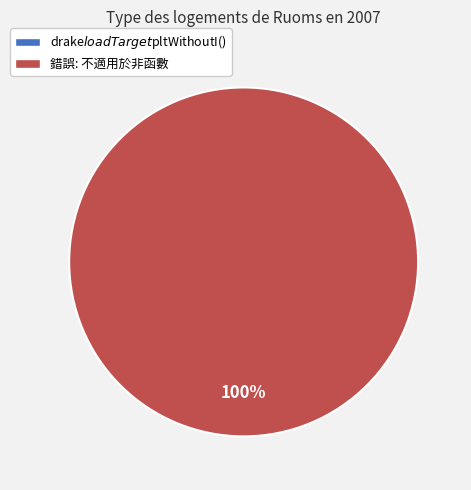

How many segments does this pie chart have?

2